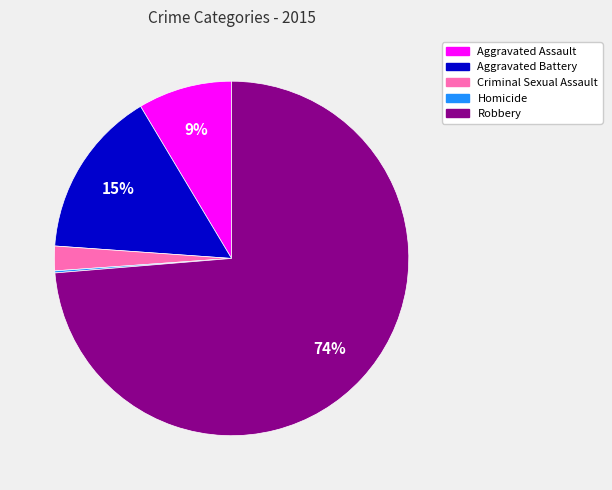

Does any single category account for the majority?

Yes